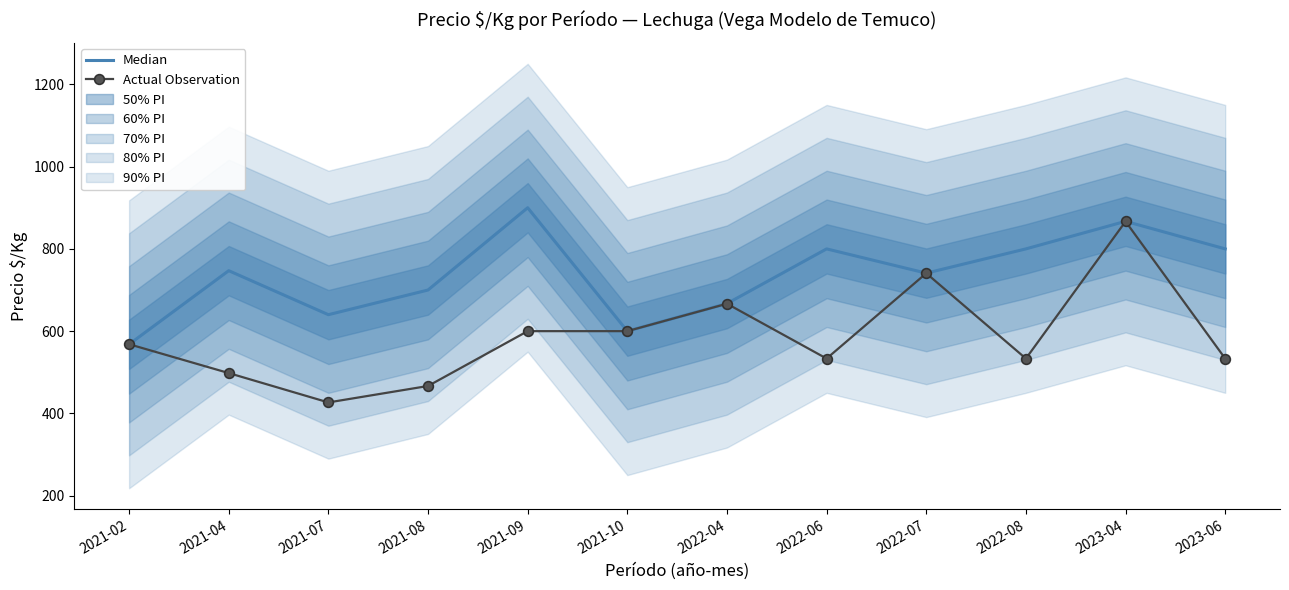

Which series has the largest range (max minus min)?

Actual Observation